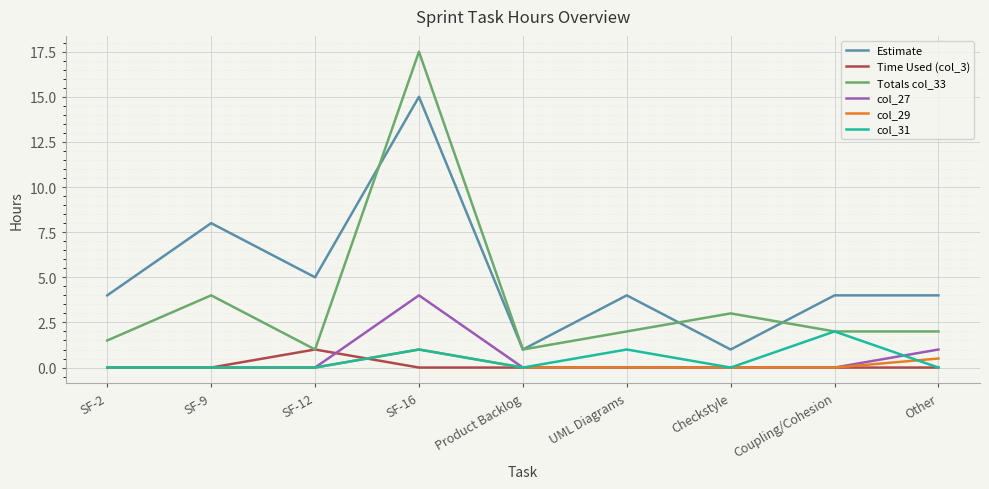

Which series changed the most between SF-12 and Coupling/Cohesion?

col_31